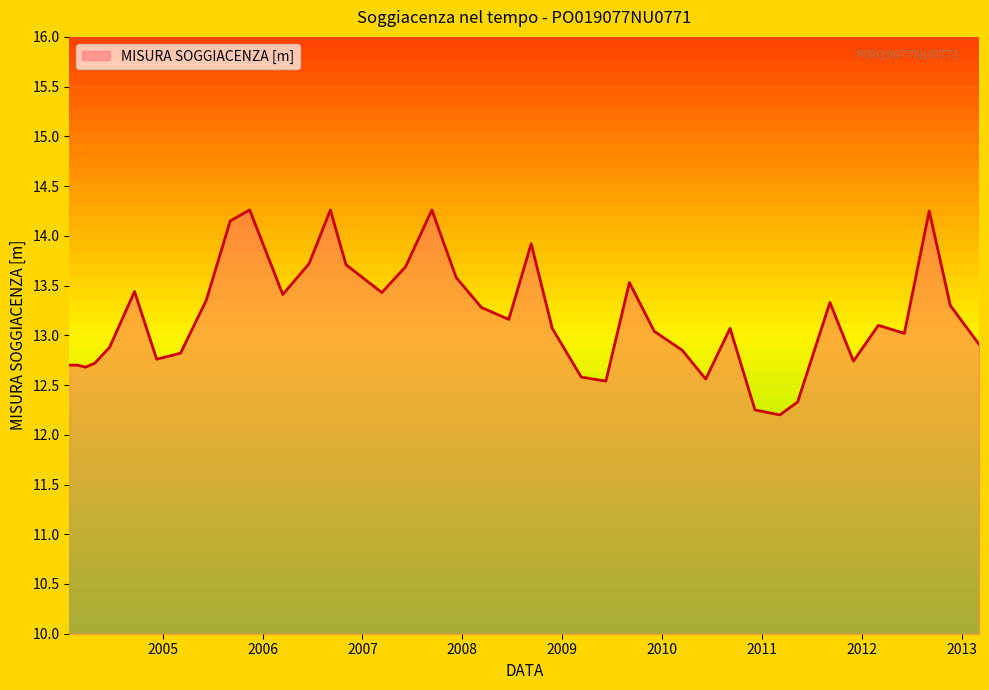

What is the difference between the maximum and minimum values?

2.1